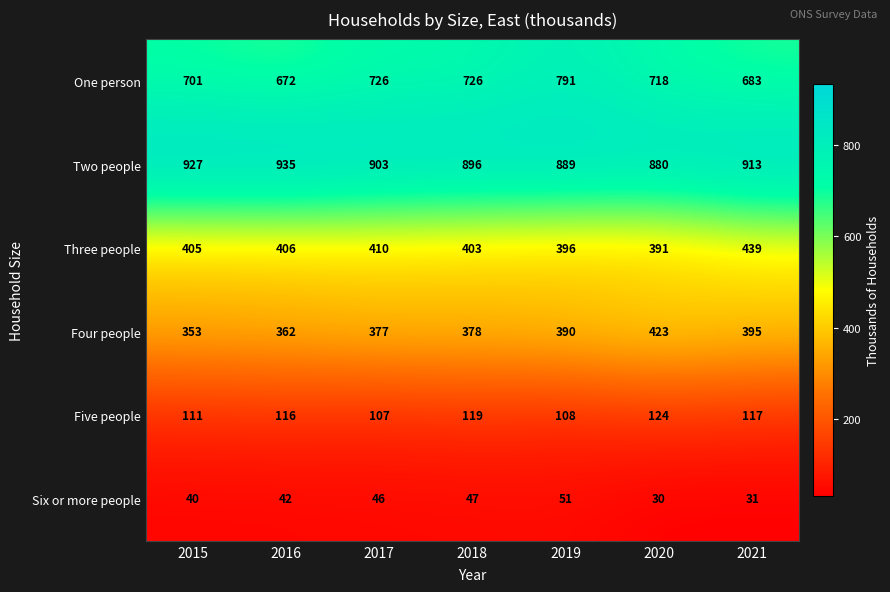

Count the number of categories in the chart.

7